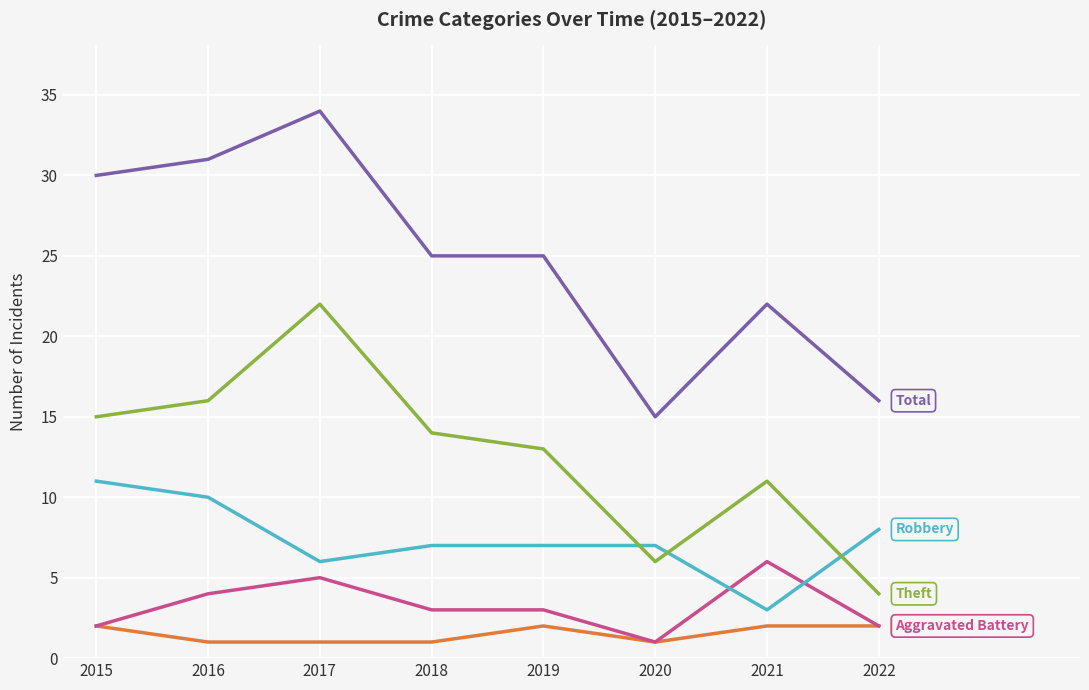

At which category is the sum across all series the highest?

2017